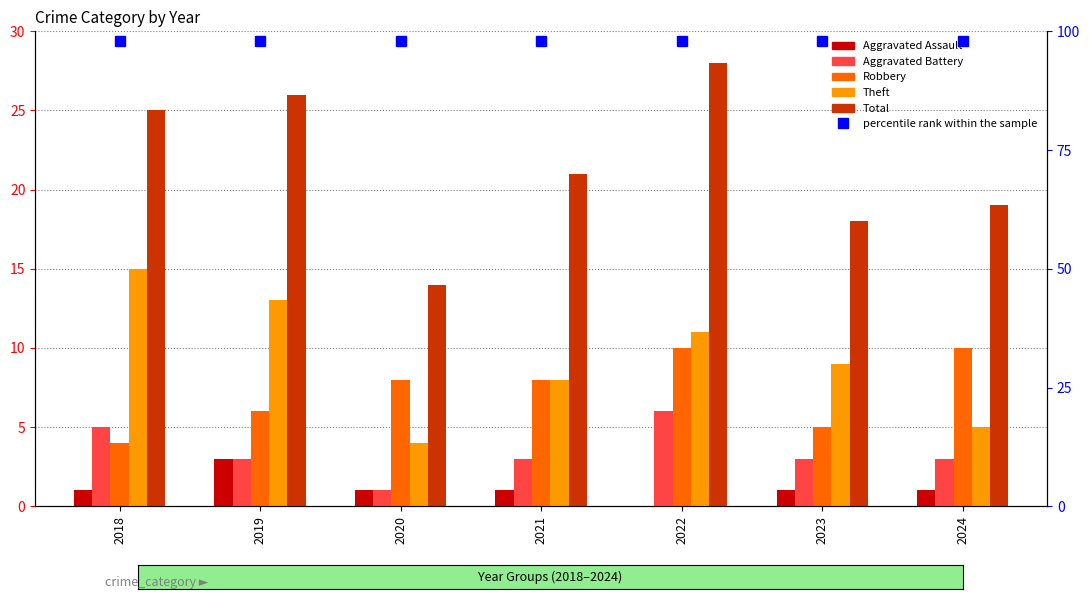

Rank the series at 2021 from highest to lowest value.

Total, Robbery, Theft, Aggravated Battery, Aggravated Assault